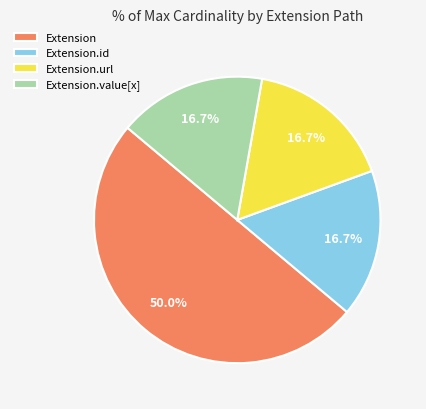

Which category accounts for the majority?

Extension